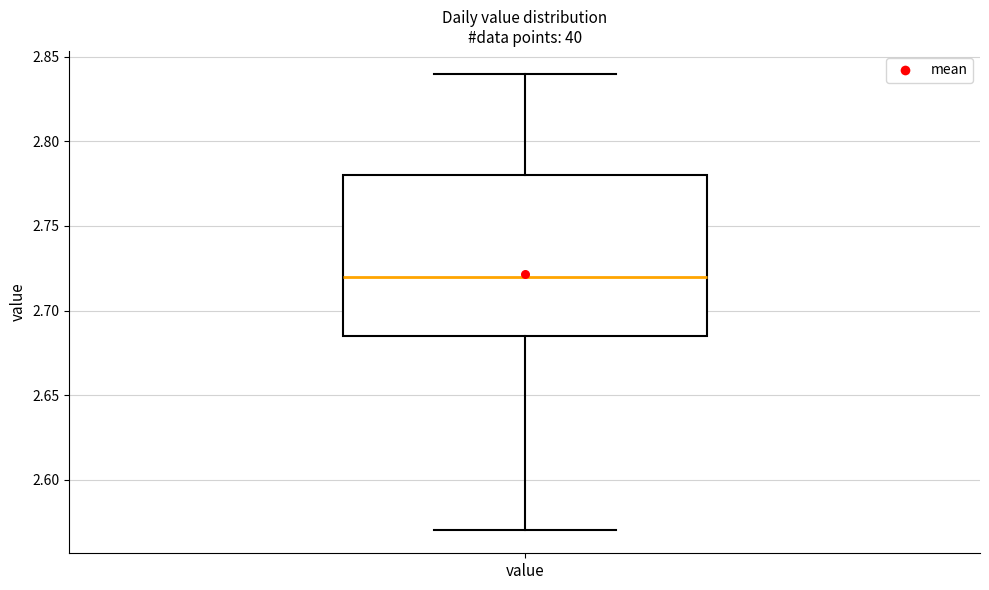

Read this box plot against the y-axis: the position of the median line, the range covered by the box, and the ends of both whiskers. The values are not printed on the chart, so give them approximately, as read against the axis.

median 2.720, box 2.685 to 2.780, whiskers 2.570 to 2.840